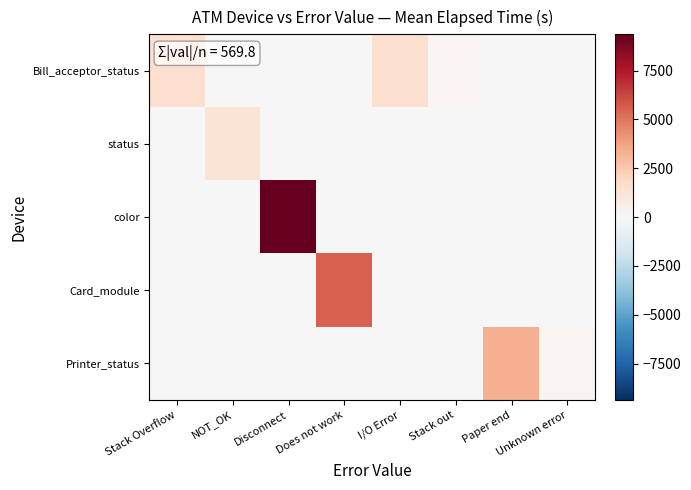

What is the difference between the highest and lowest values at I/O Error?

1515